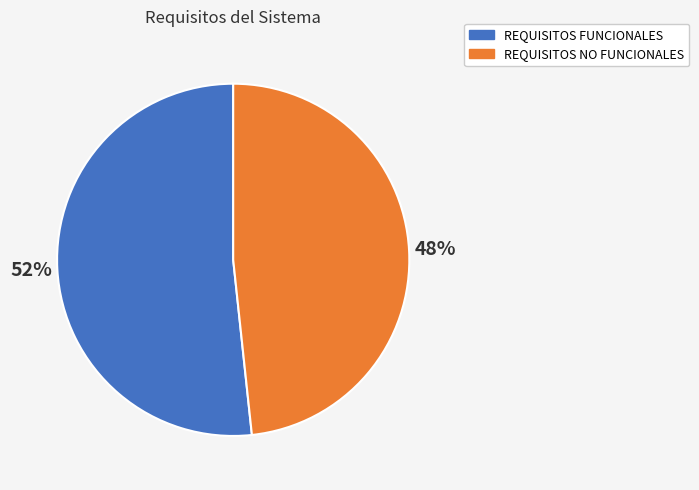

Is REQUISITOS FUNCIONALES the majority of the pie?

Yes